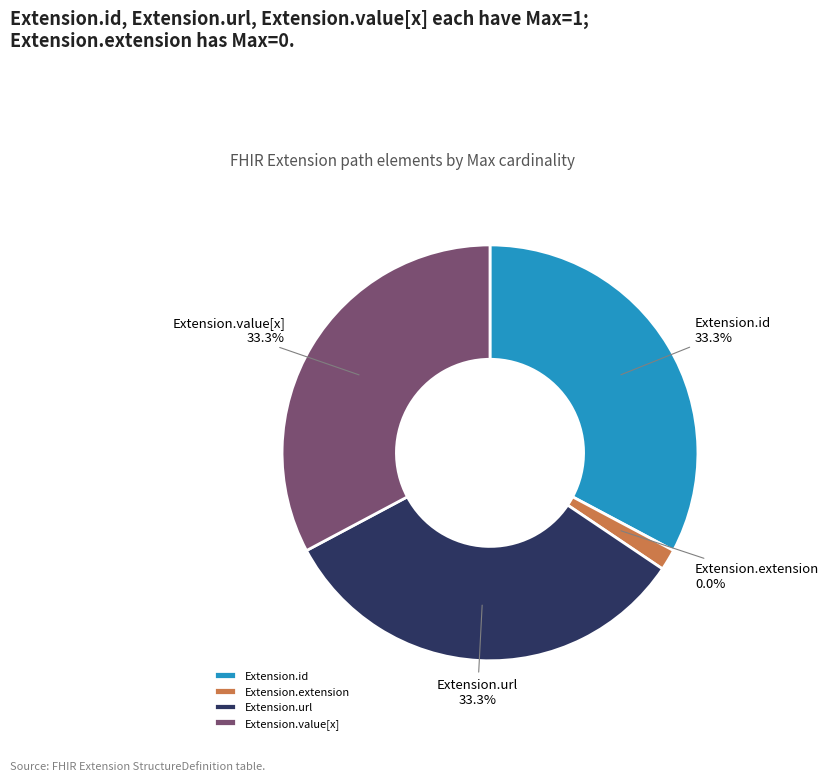

How much of the chart is everything except Extension.id?

66.7%